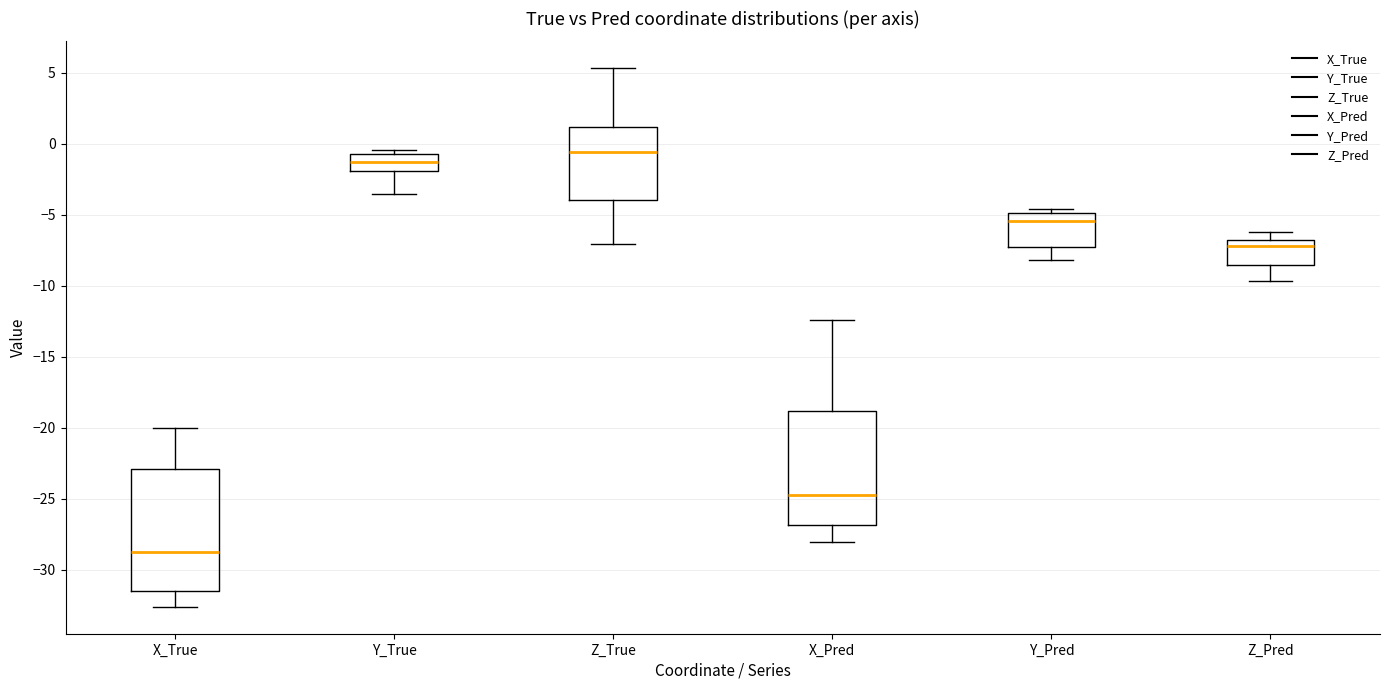

Reading left to right, transcribe this box plot: for each box, give where its median line is, the range the box spans, and where its two whiskers end, as read against the y-axis. The values are not printed on the chart, so give them approximately, as read against the axis.

X_True: median -28.5, box -31.5 to -23.0, whiskers -32.5 to -20.0
Y_True: median -1.5, box -2.0 to -0.5, whiskers -3.5 to -0.5 (just above the box's upper edge)
Z_True: median -0.5, box -4.0 to 1.0, whiskers -7.0 to 5.5
X_Pred: median -24.5, box -27.0 to -19.0, whiskers -28.0 to -12.5
Y_Pred: median -5.5, box -7.5 to -5.0, whiskers -8.0 to -4.5
Z_Pred: median -7.0, box -8.5 to -6.5, whiskers -9.5 to -6.0